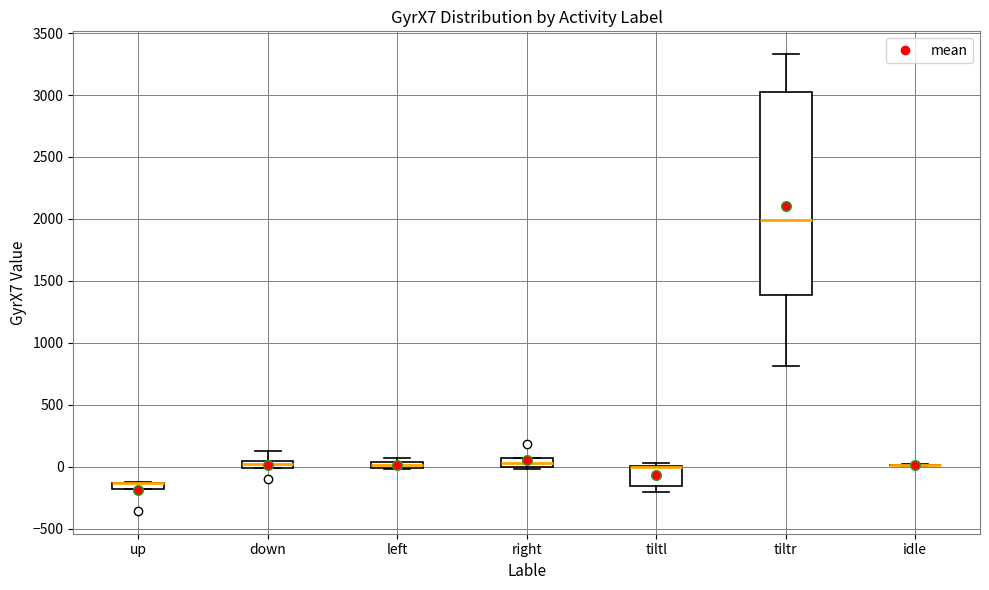

Where does the lower whisker of the box for tiltr end on the y-axis? The values are not printed on the chart, so give them approximately, as read against the axis.

800